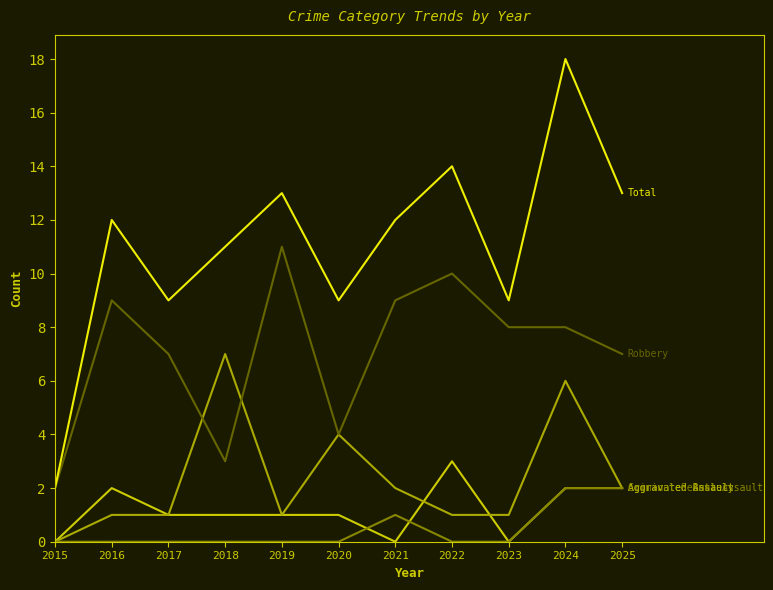

At which category does the chart reach its peak across all series?

2024